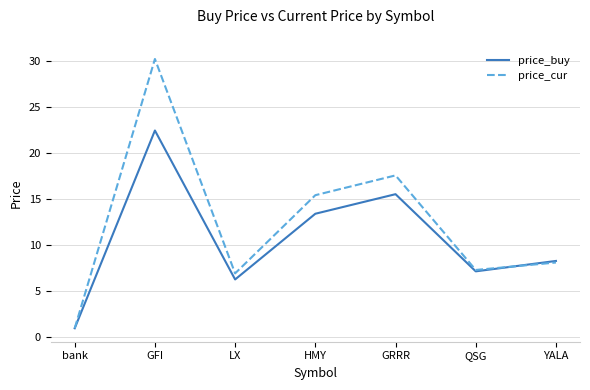

After their last crossing, which series has the higher values: price_buy or price_cur?

price_buy